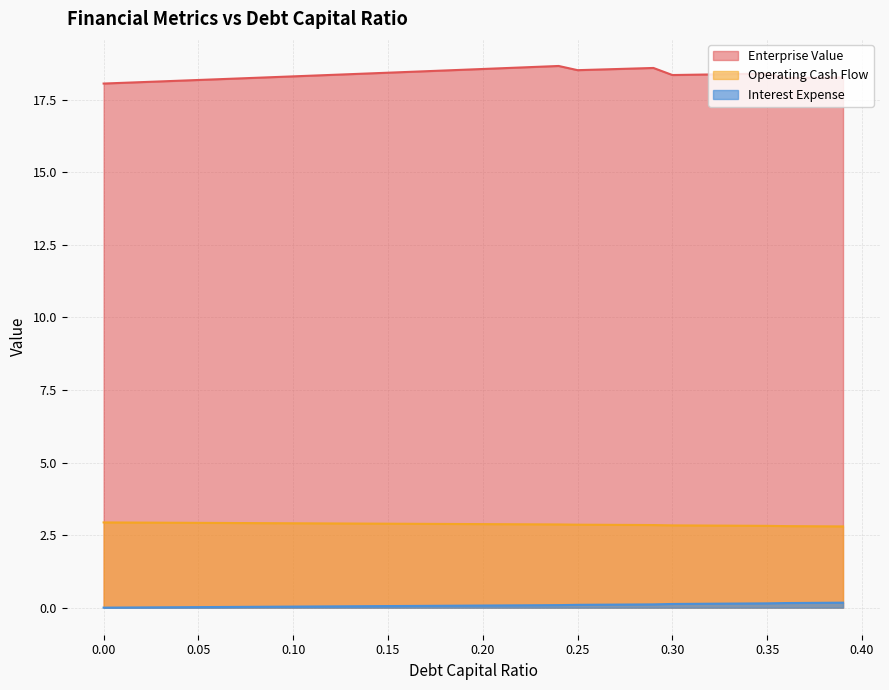

Which series has the largest total across all categories?

Enterprise Value